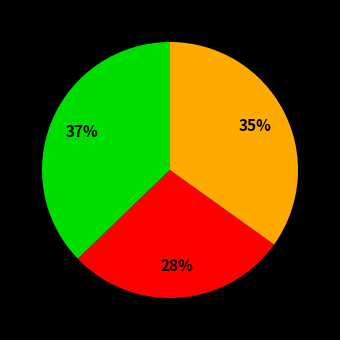

To the nearest percent, what is the difference between the largest and smallest slice percentages?

9%